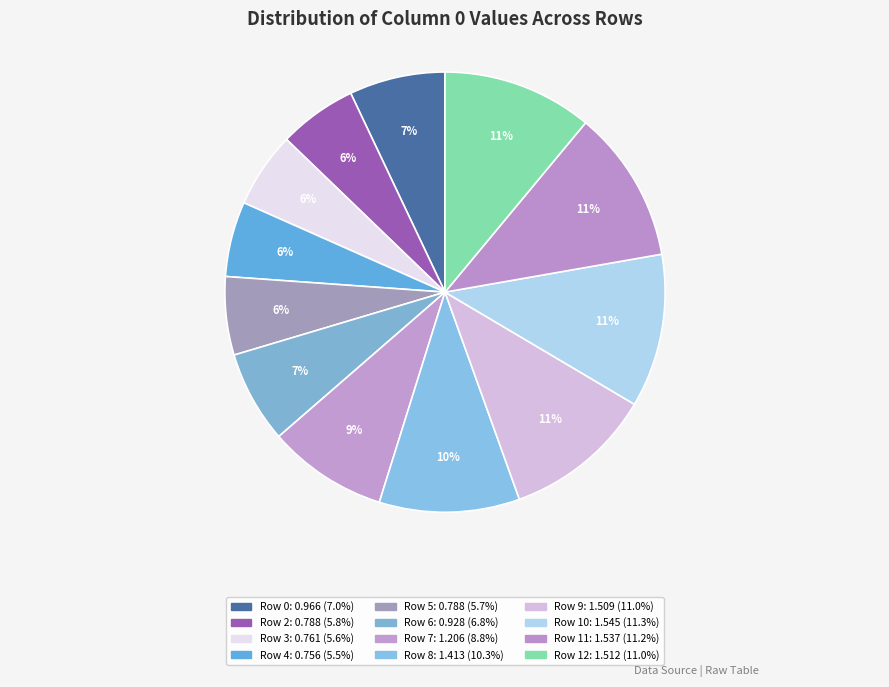

Rank the categories by value from lowest to highest.

4, 3, 5, 2, 6, 0, 7, 8, 9, 12, 11, 10